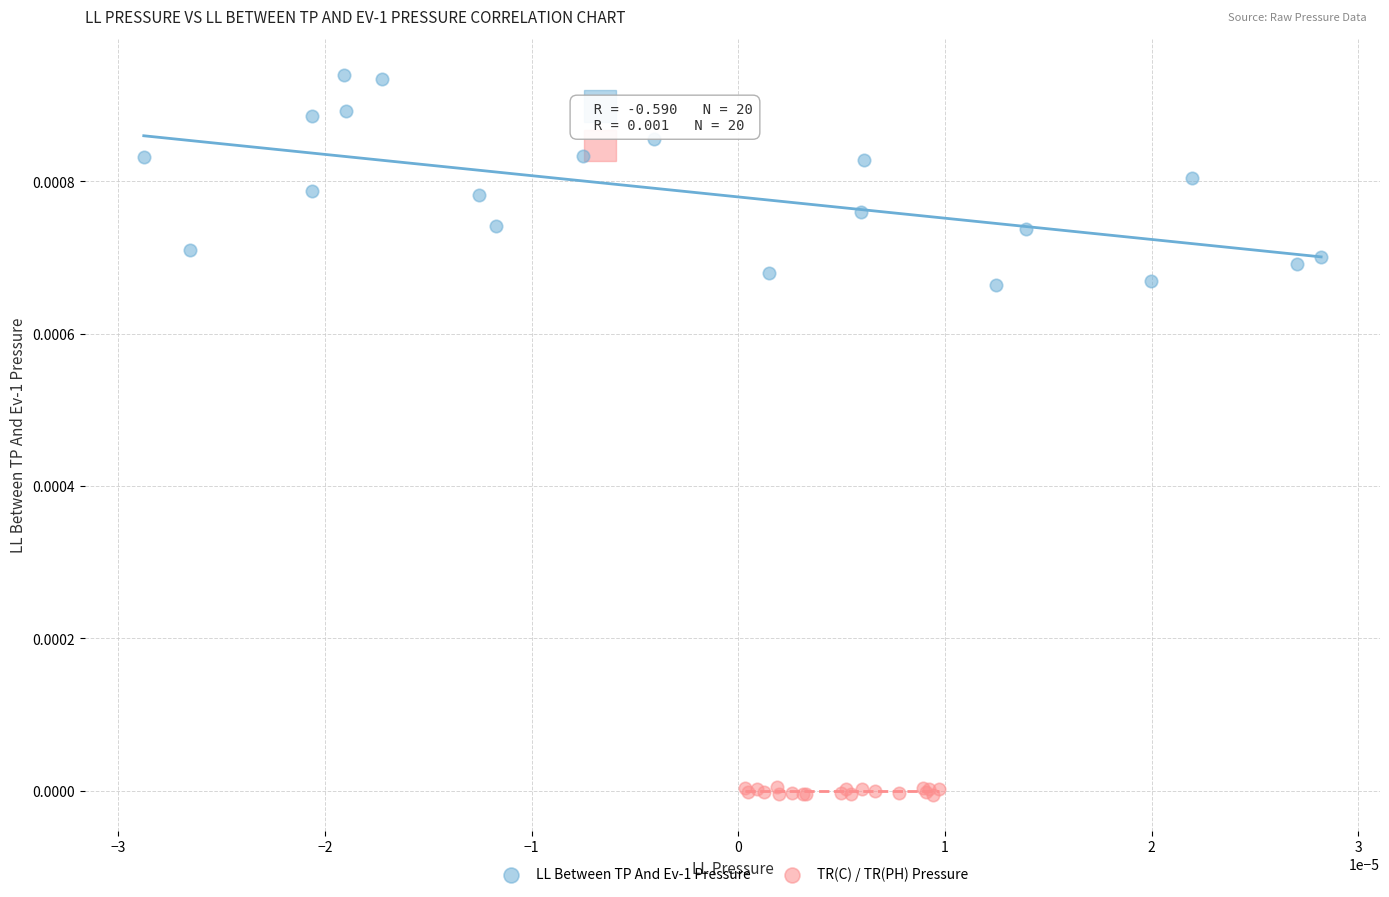

What are all the series names shown in the legend?

LL Between TP And Ev-1 Pressure, TR(C) / TR(PH) Pressure